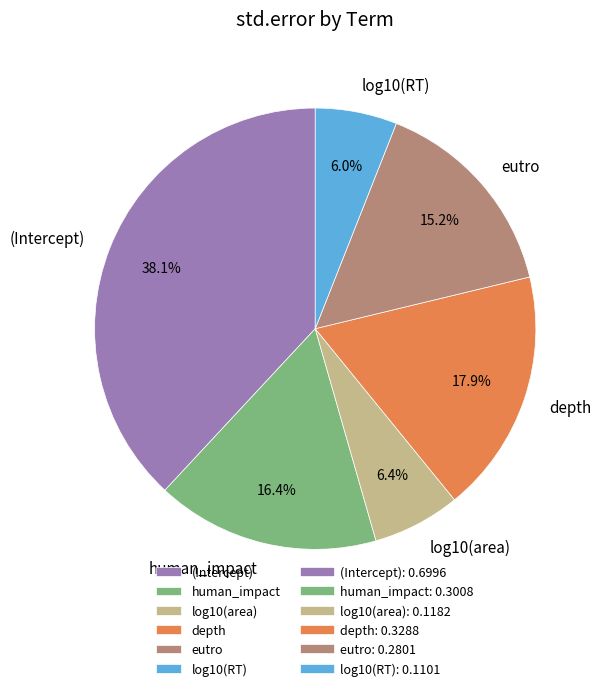

Which category has the biggest portion of the pie?

(Intercept)